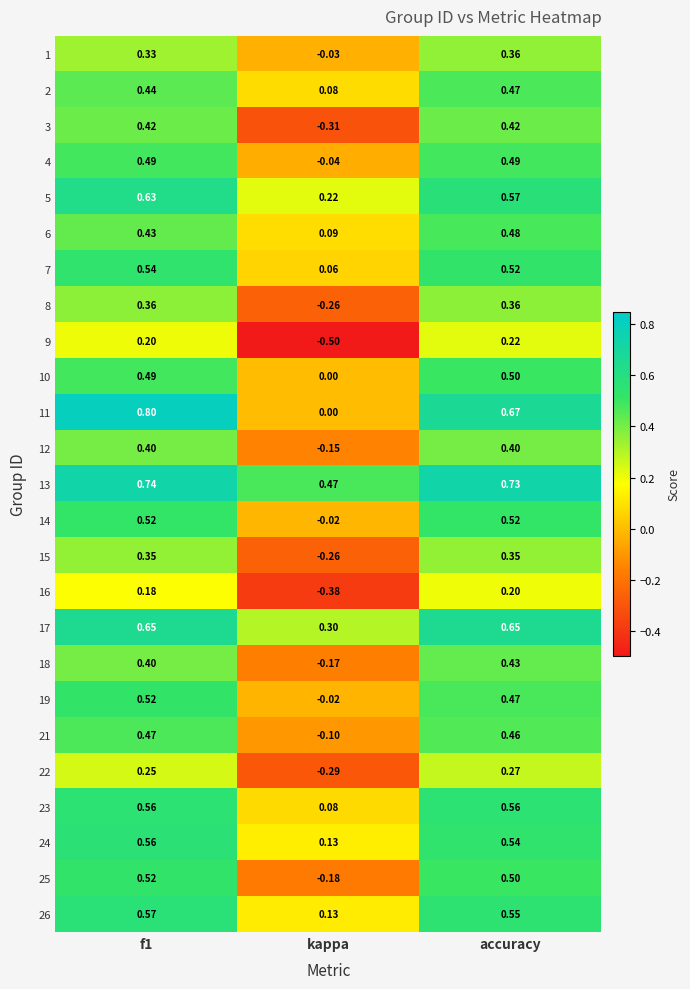

At which category does the chart reach its minimum across all series?

kappa